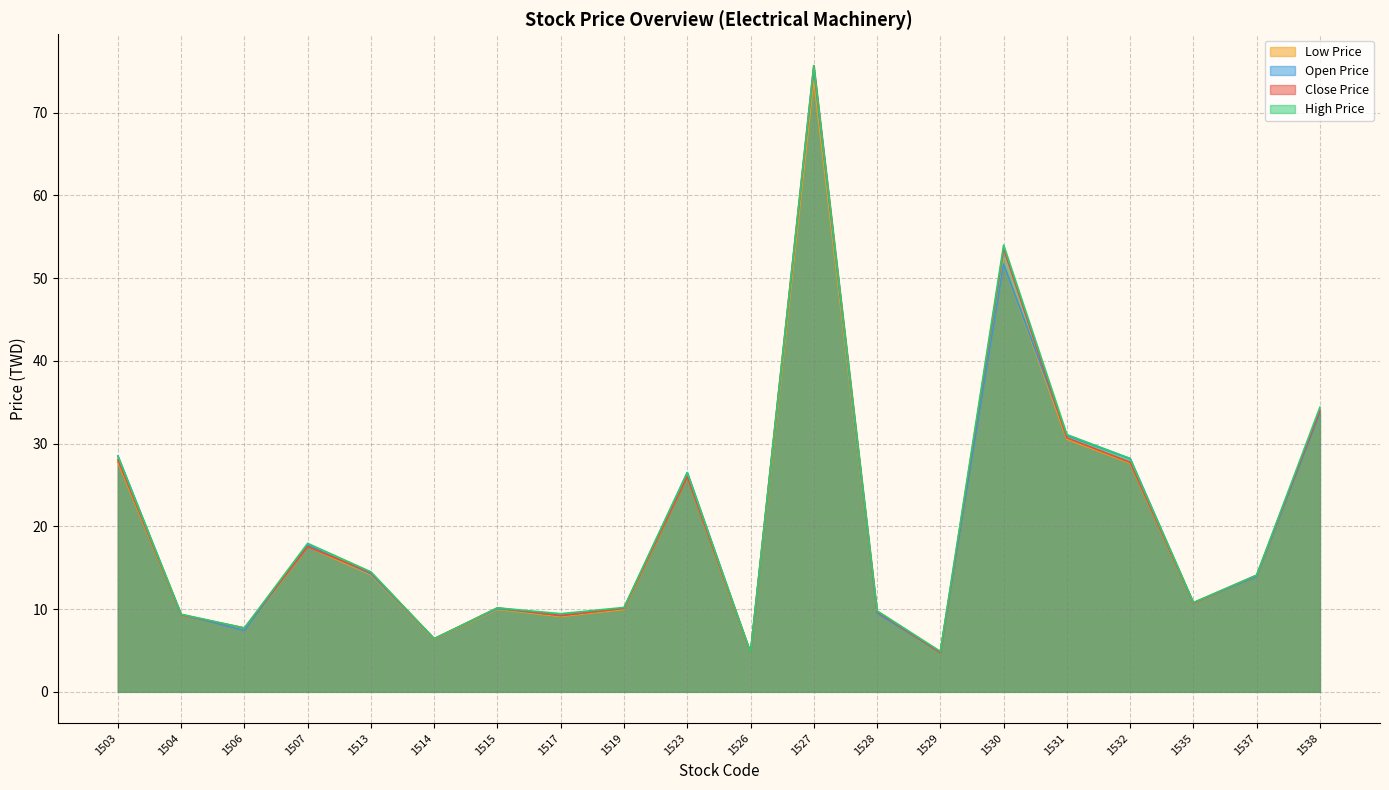

How many interior local valleys does the high_price series have?

6